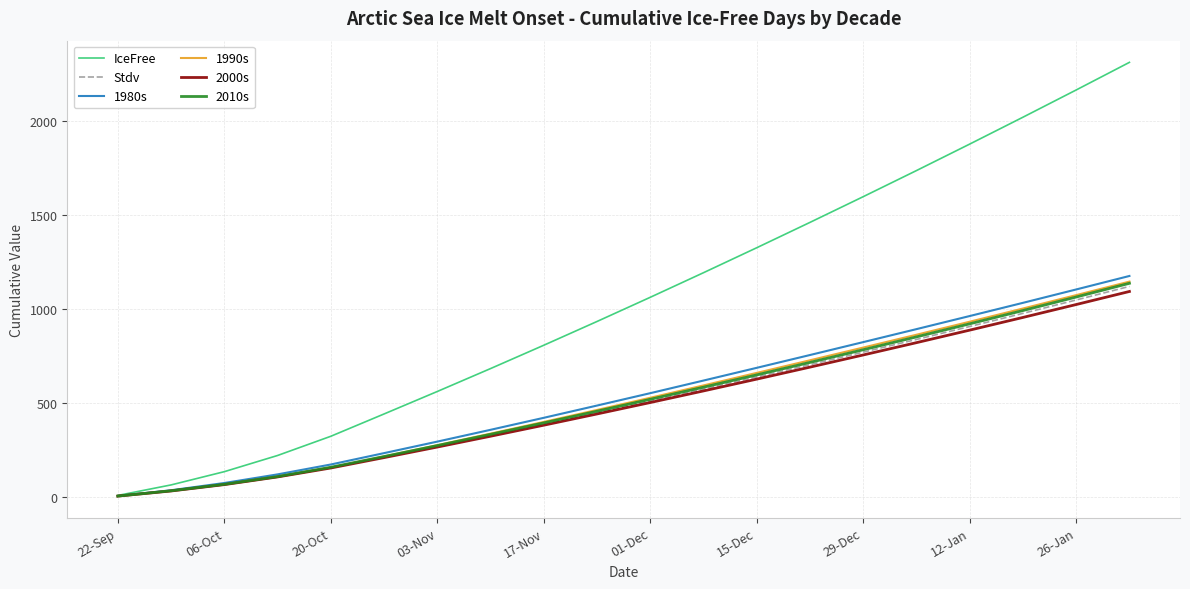

Which series has the largest total across all categories?

IceFree